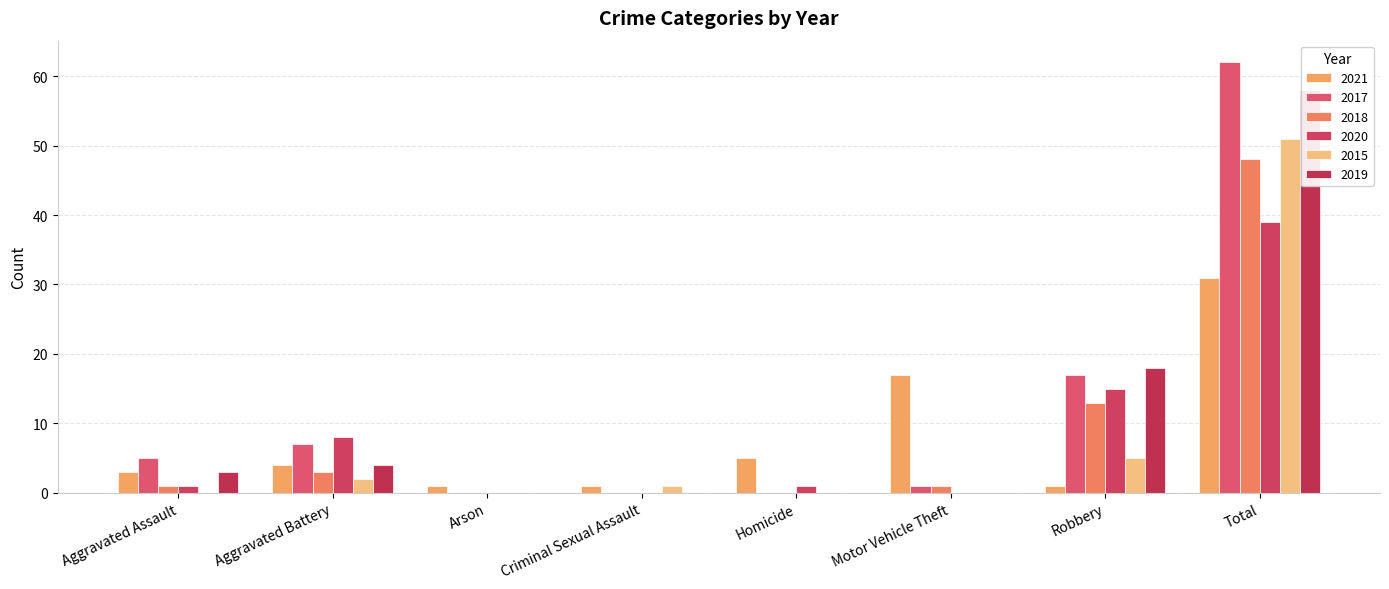

Is the value of 2018 at Arson greater than the value of 2021 at Criminal Sexual Assault?

No